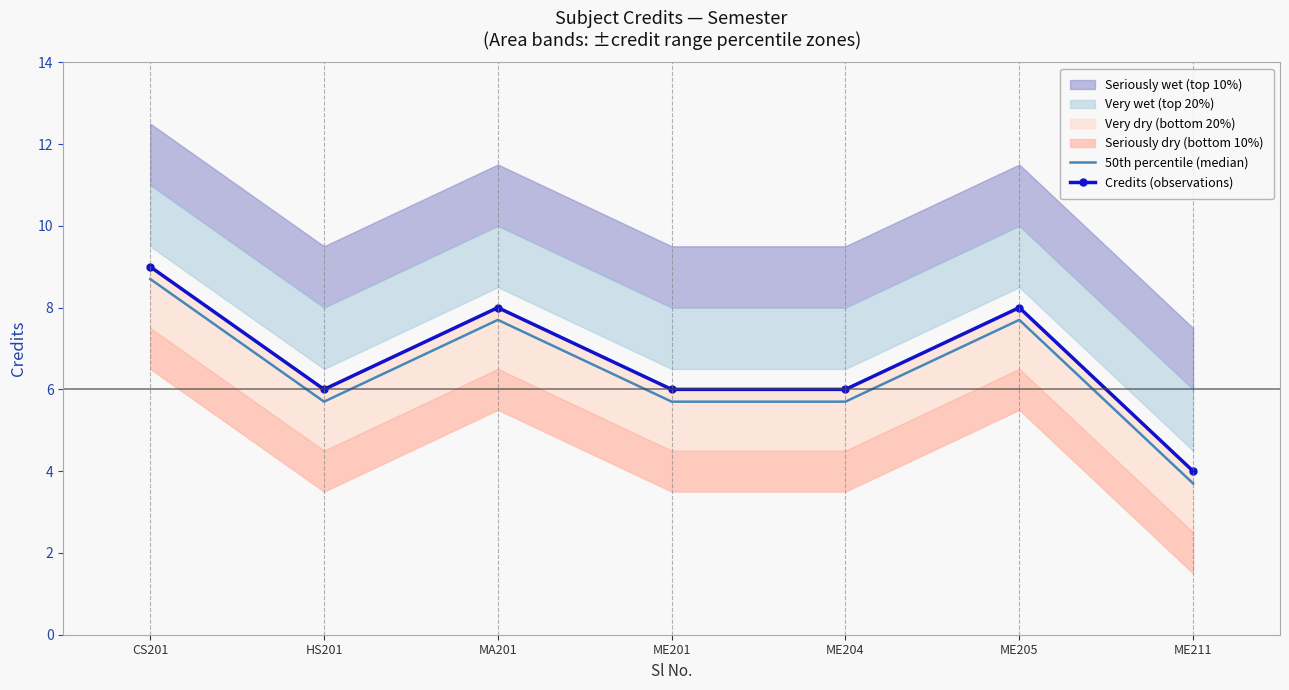

Reading left to right, list all the values displayed in this chart.

50th percentile (median): CS201=8.7	HS201=5.7	MA201=7.7	ME201=5.7	ME204=5.7	ME205=7.7	ME211=3.7
Credits (observations): CS201=9.0	HS201=6.0	MA201=8.0	ME201=6.0	ME204=6.0	ME205=8.0	ME211=4.0